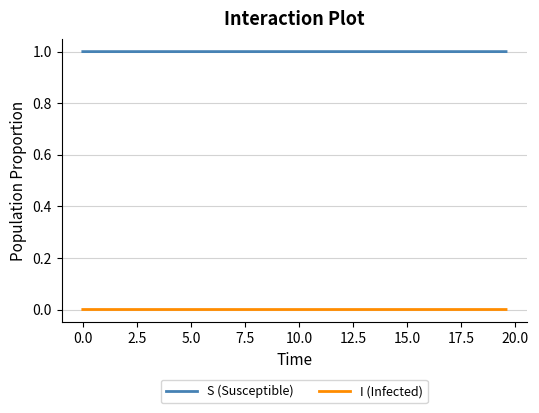

Rank the series by their average value, from lowest to highest.

I (Infected), S (Susceptible)